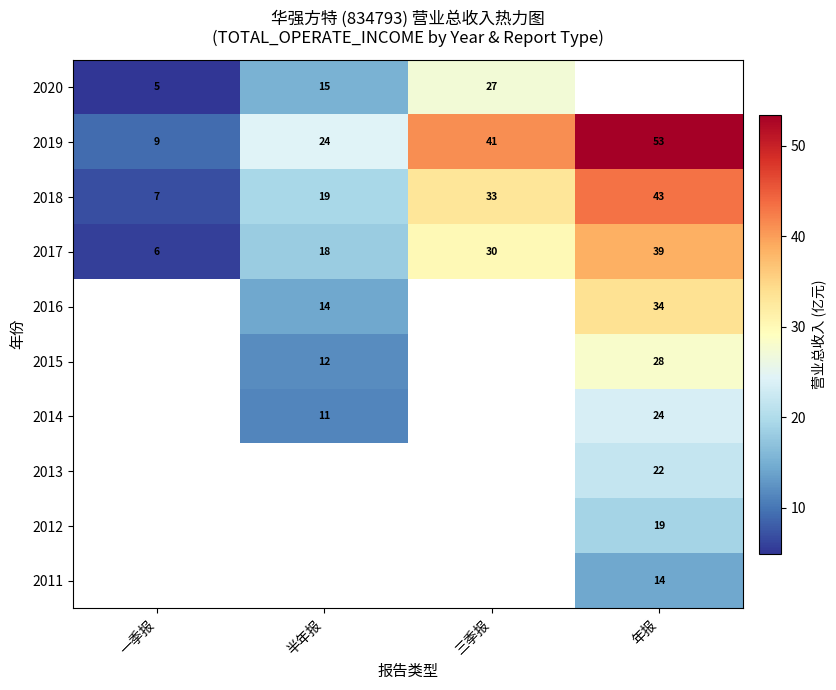

Where is 2019 nearest to the value 31?

半年报